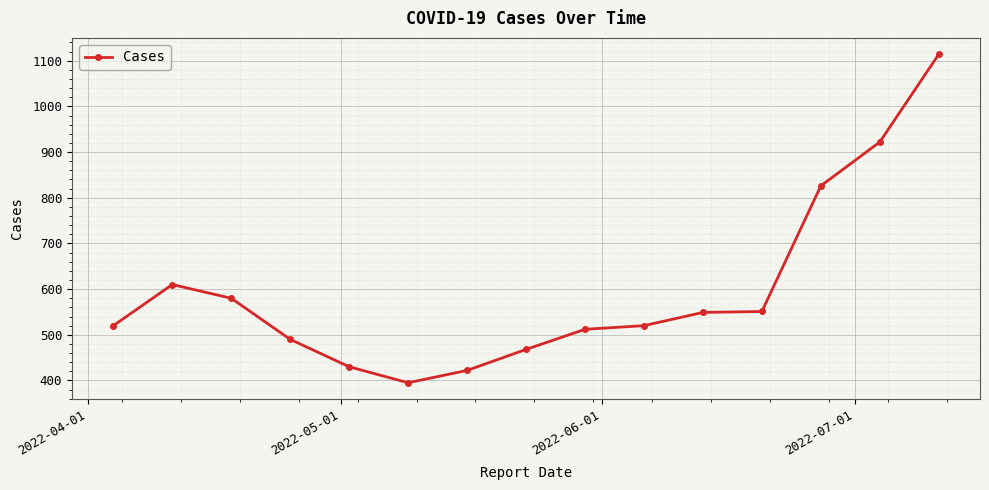

What is the difference between the maximum and minimum values?

719